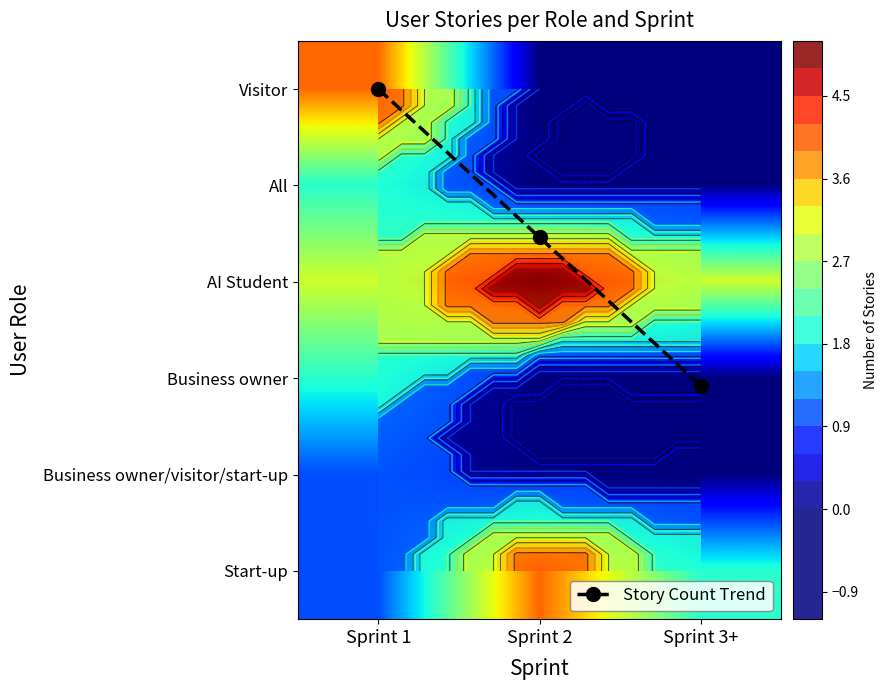

List the series in order of their peak value, highest first.

AI Student, Visitor, Start-up, Story Count Trend, All, Business owner, Business owner/visitor/start-up